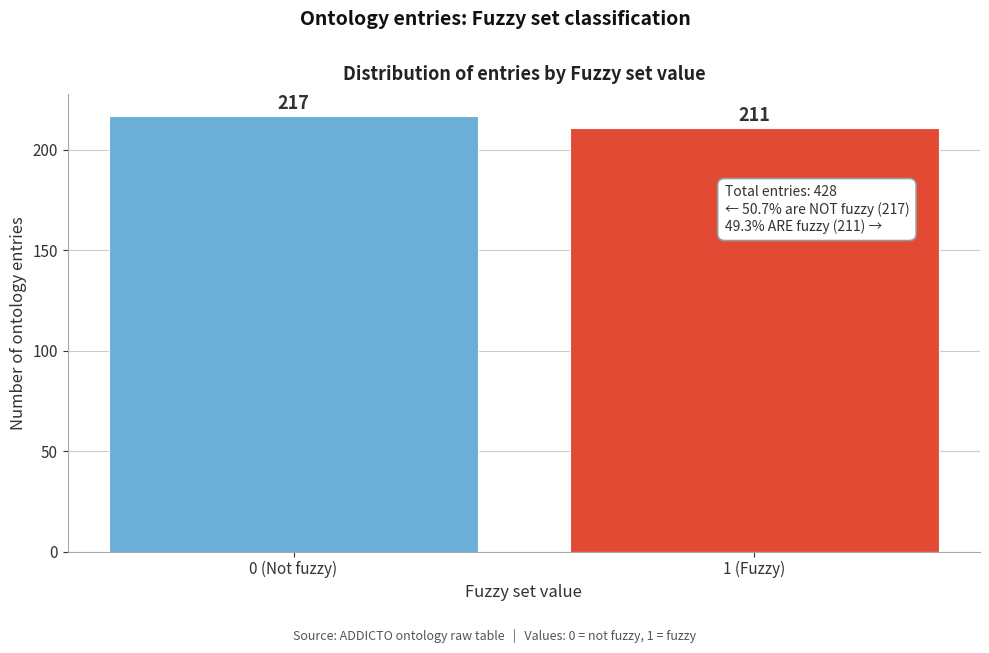

Reading right to left, transcribe all the data shown in this chart.

1 (Fuzzy)=211	0 (Not fuzzy)=217